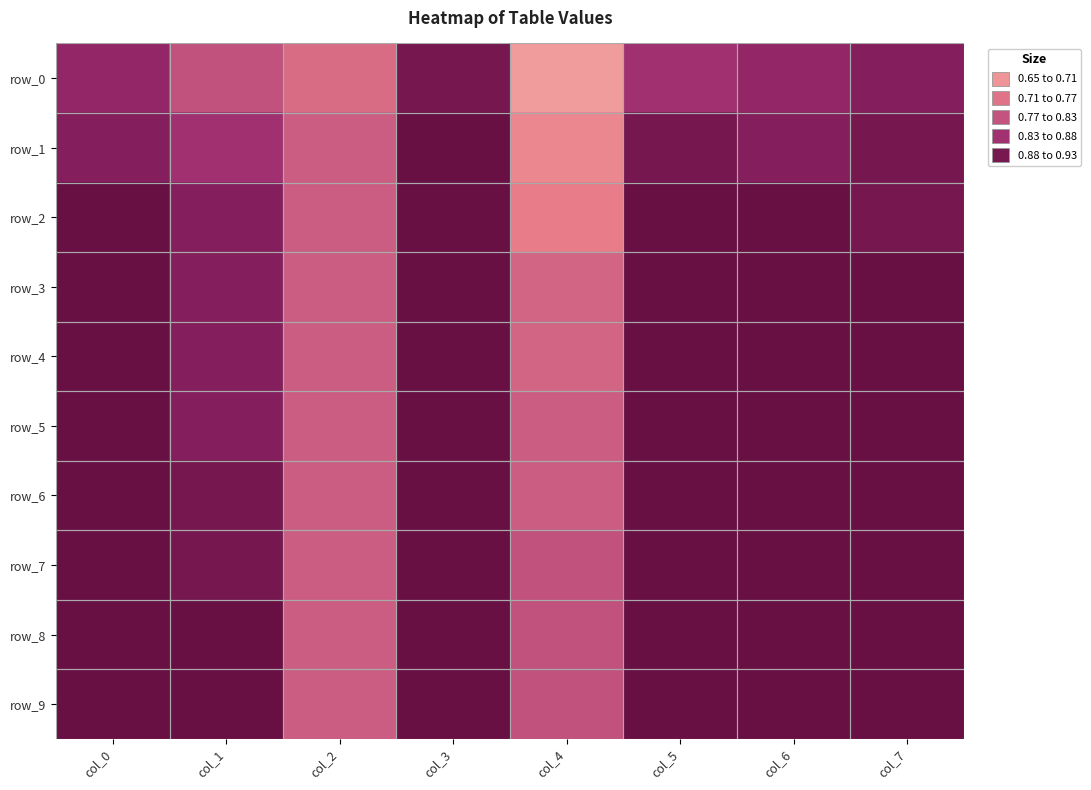

What is the difference between the maximum and minimum values in the row_2 series?

0.2